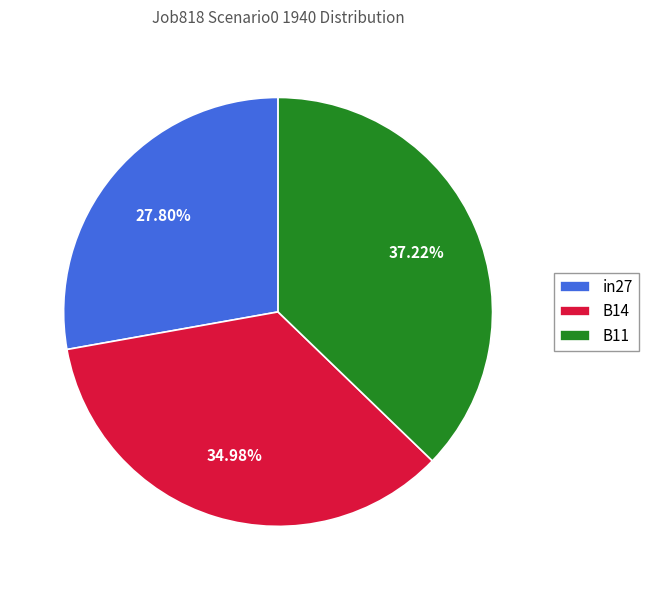

To the nearest percent, what is the average slice percentage?

33%